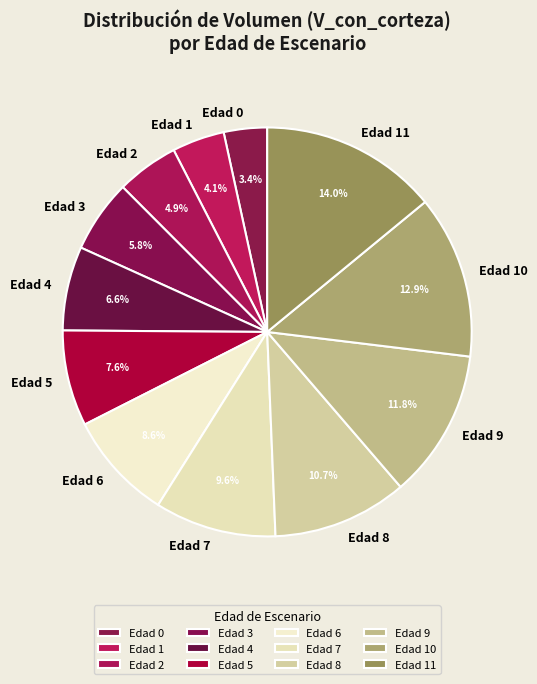

Between Edad 5 and Edad 7, which is larger?

Edad 7